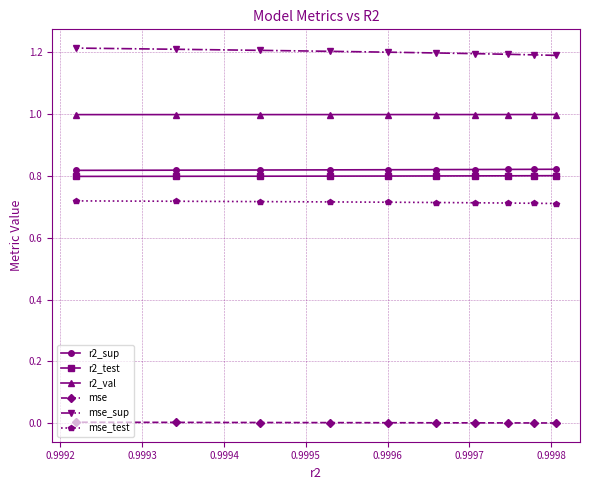

At how many categories does at least one series exceed 0?

10